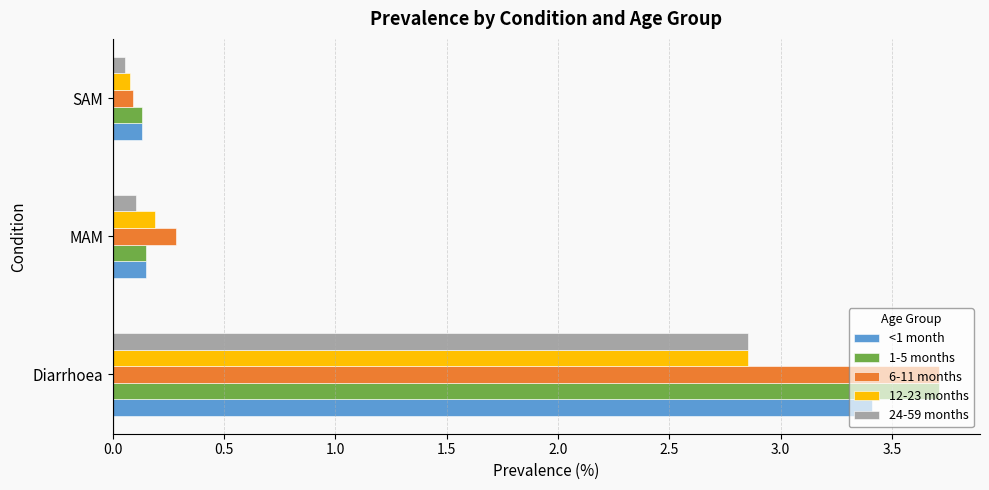

How many data points does each series have?

3